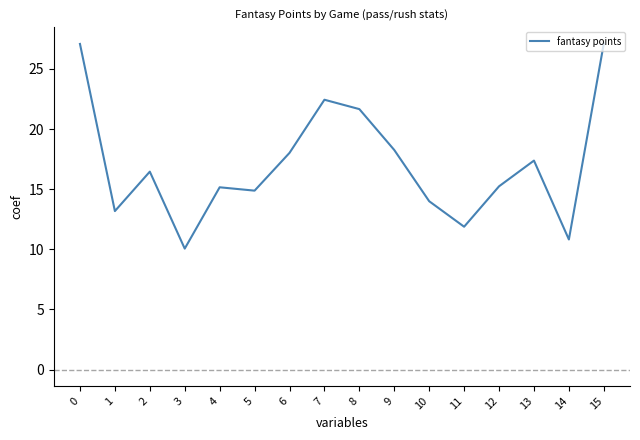

What is the greatest value displayed?

27.1